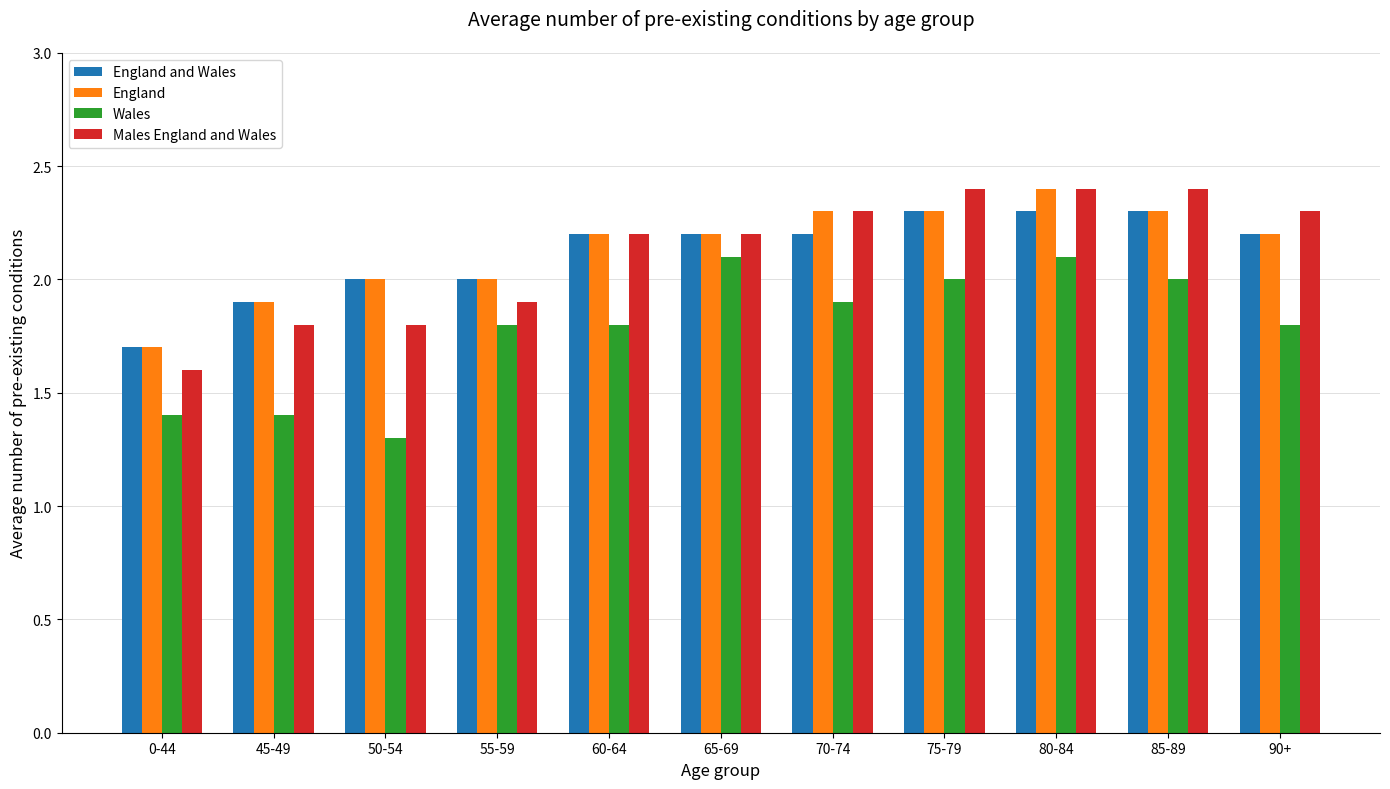

How many bars are there in total?

44